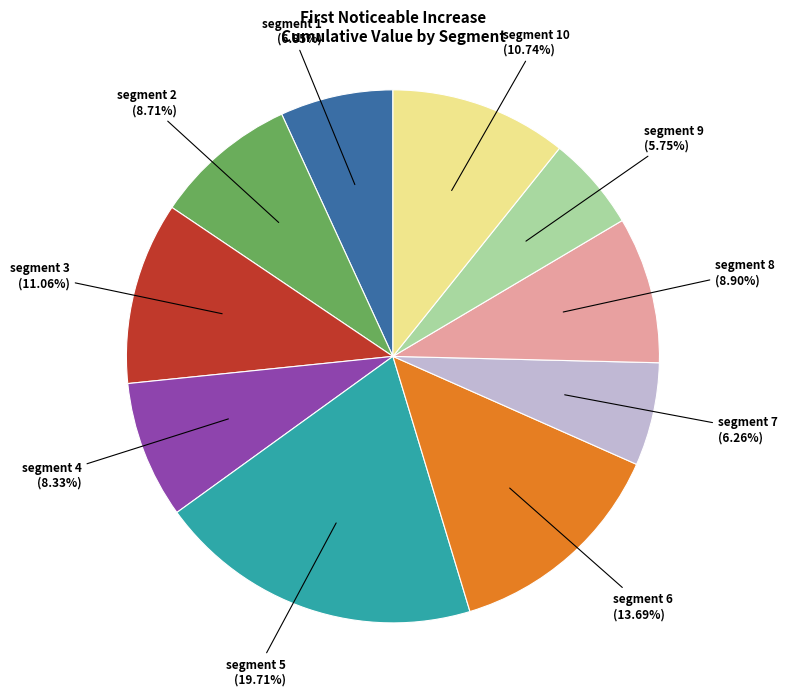

How many segments does this pie chart have?

10